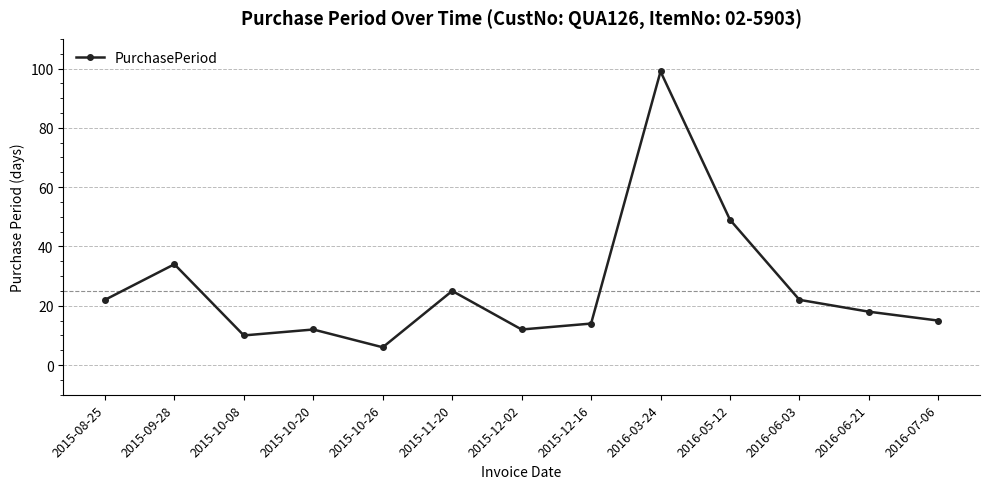

Between 2016-07-06 and 2015-10-08, which is larger?

2016-07-06